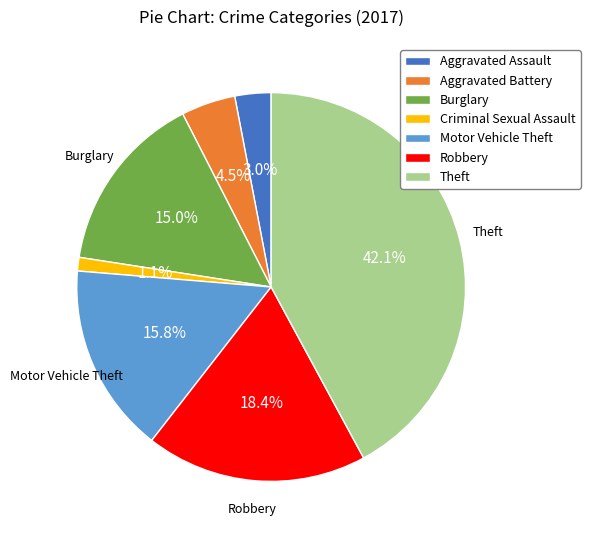

Which has a higher value, Aggravated Assault or Burglary?

Burglary